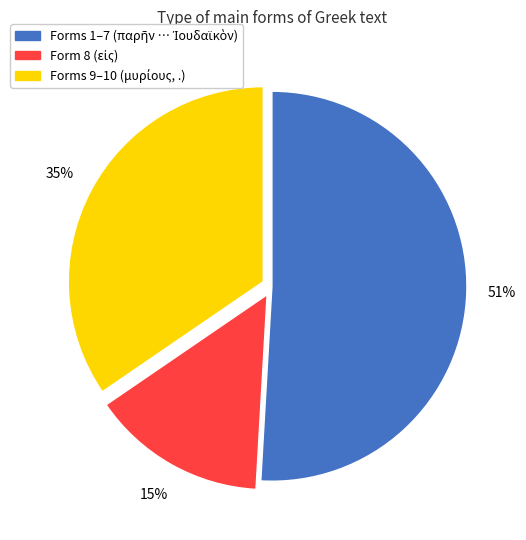

To the nearest percent, what is the difference between the largest and smallest slice percentages?

36%